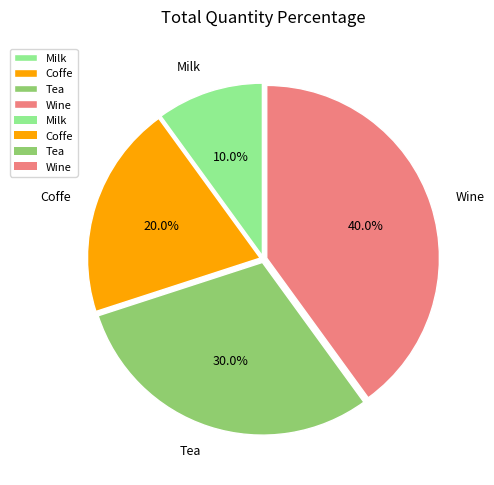

Is there a majority slice in this chart?

No